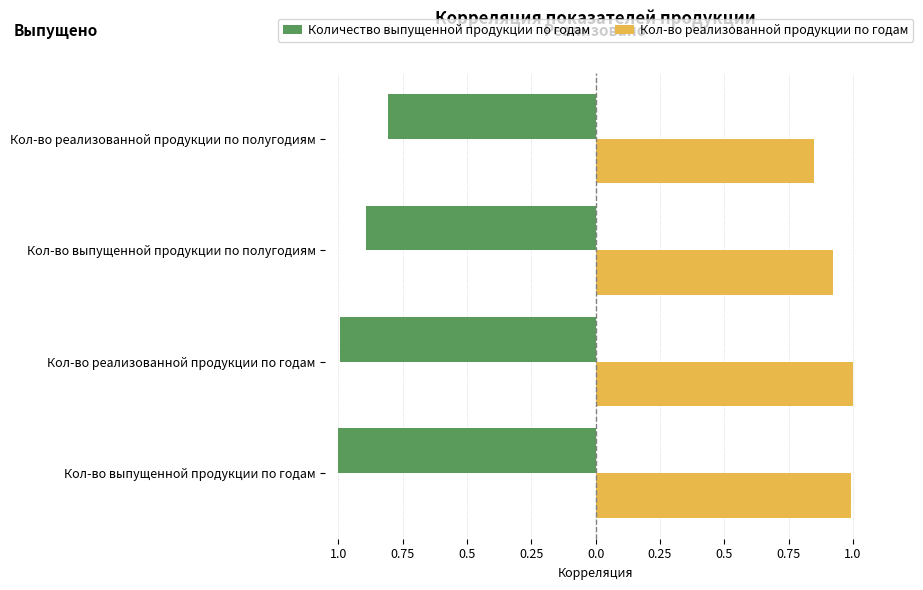

What are all the series names shown in the legend?

Количество выпущенной продукции по годам, Кол-во реализованной продукции по годам